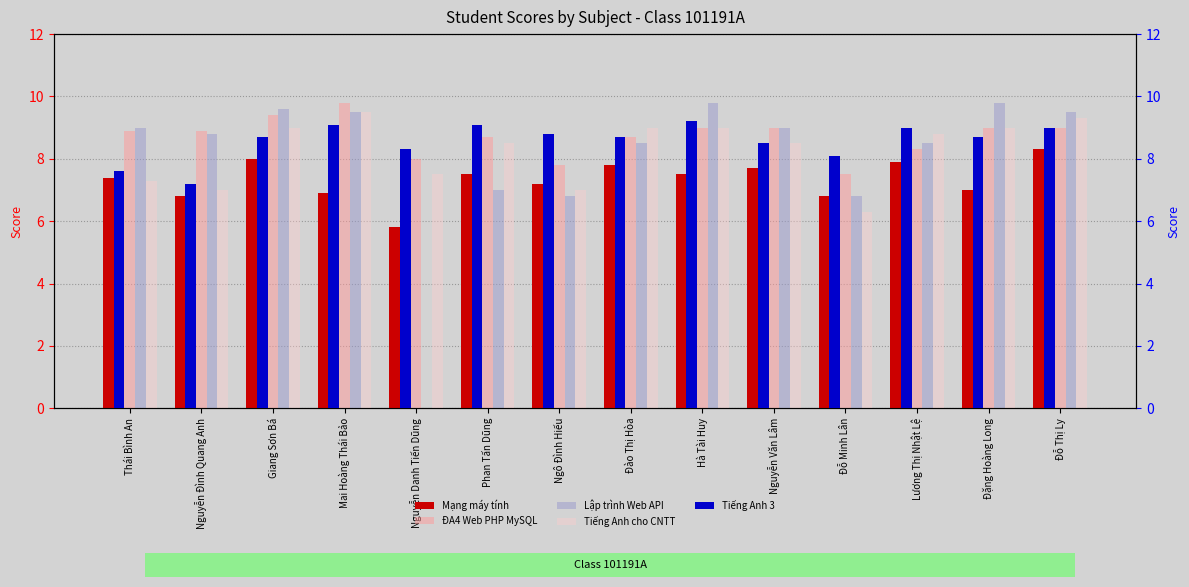

What is the label of the 13th bar from the right?

Nguyễn Đình Quang Anh